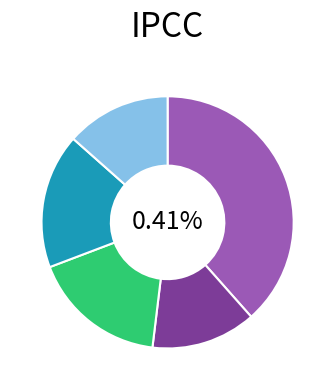

Count the number of slices in the pie.

5